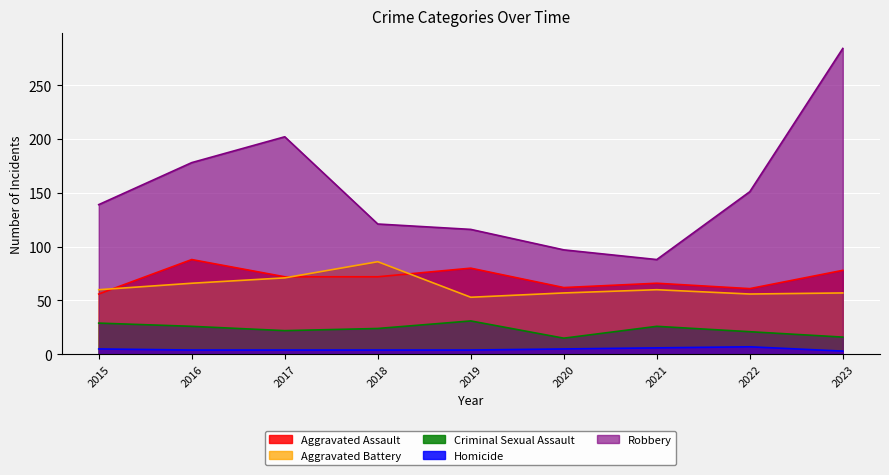

List the labels in order of Aggravated Assault value, smallest first.

2015, 2022, 2020, 2021, 2017, 2018, 2023, 2019, 2016